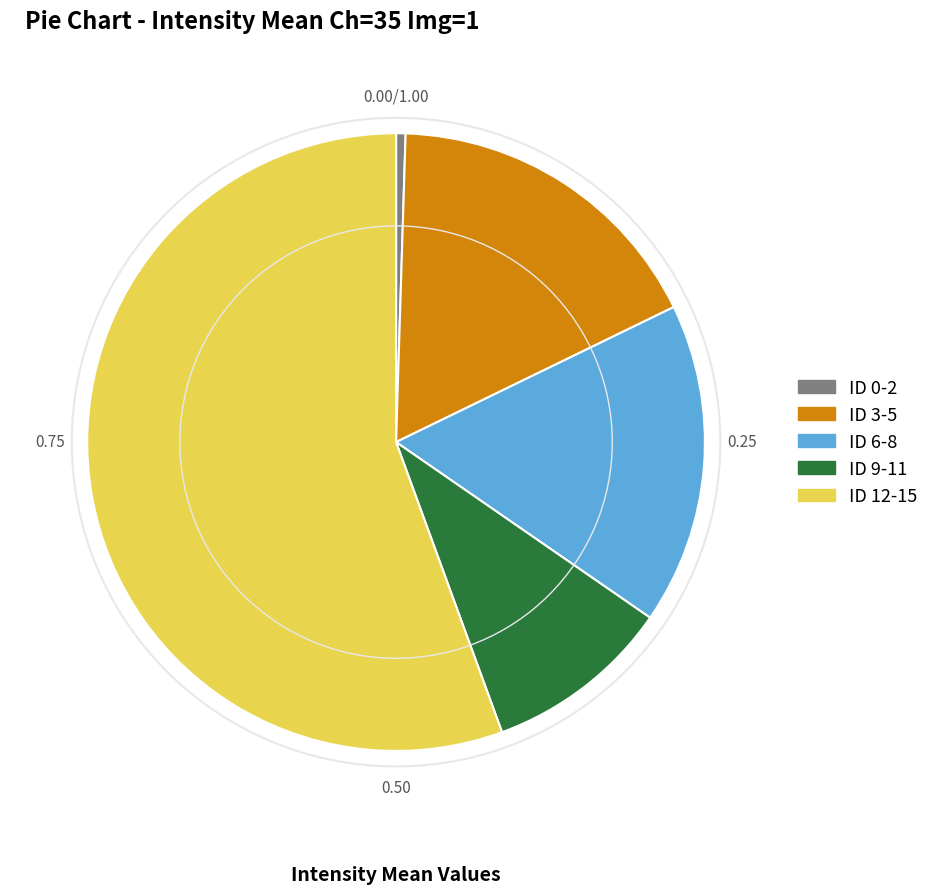

Which has a higher value, ID 3-5 or ID 0-2?

ID 3-5